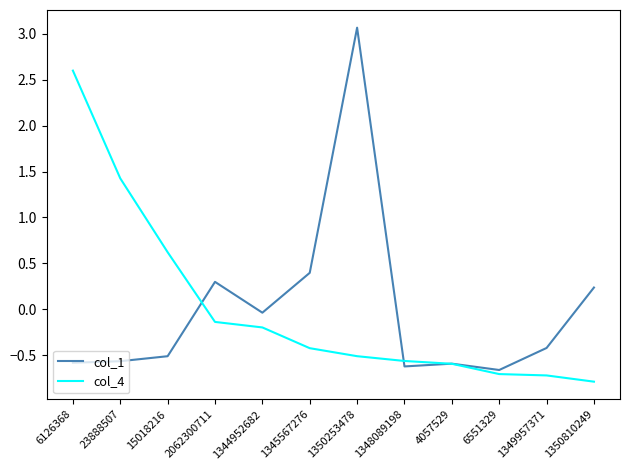

The col_4 series shows -0.4 at 1345567276. True or false?

True